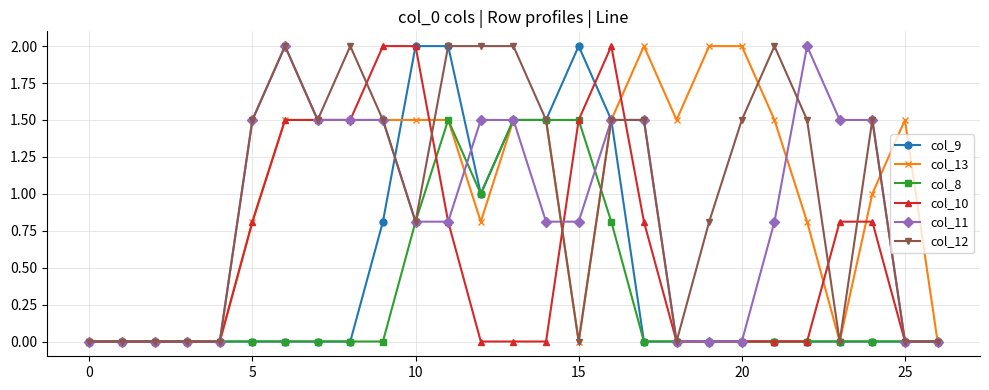

What is the maximum value for col_11?

2.0